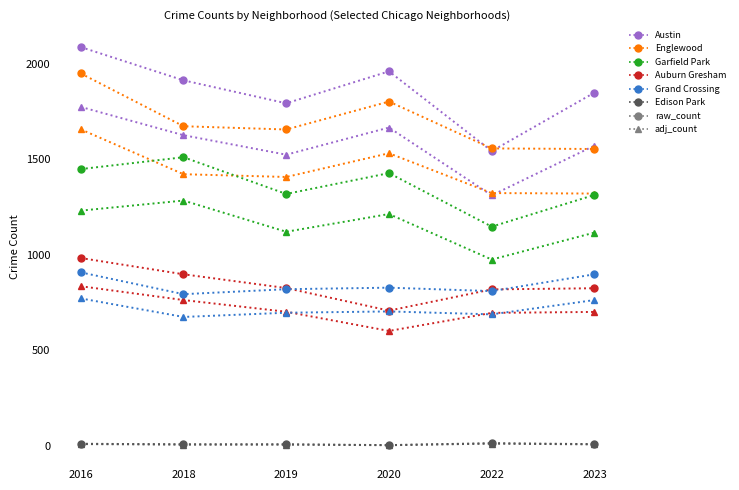

At which category is the sum across all series the highest?

2016